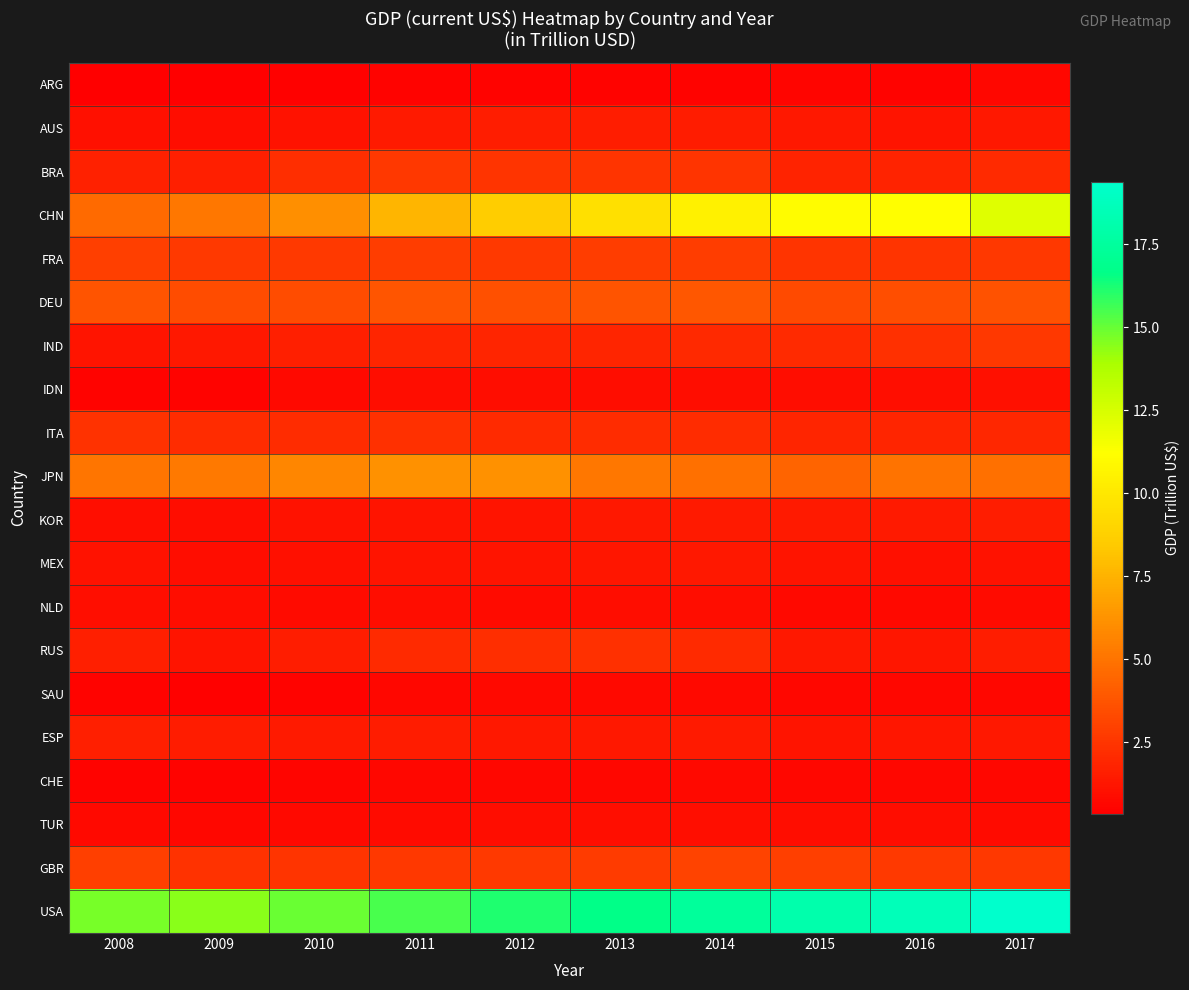

Count the number of categories in the chart.

10